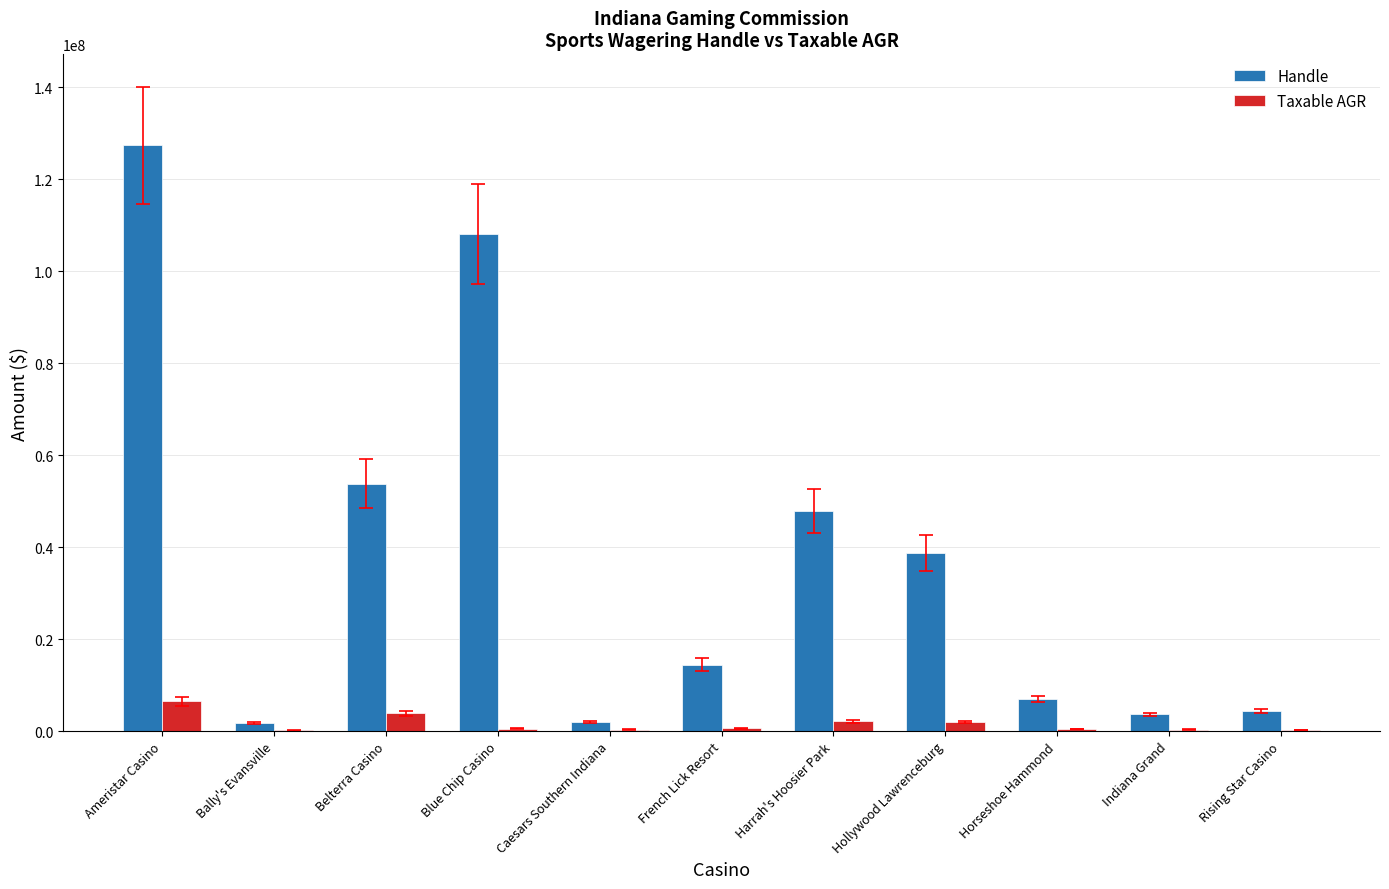

Which series has the largest total across all categories?

Handle